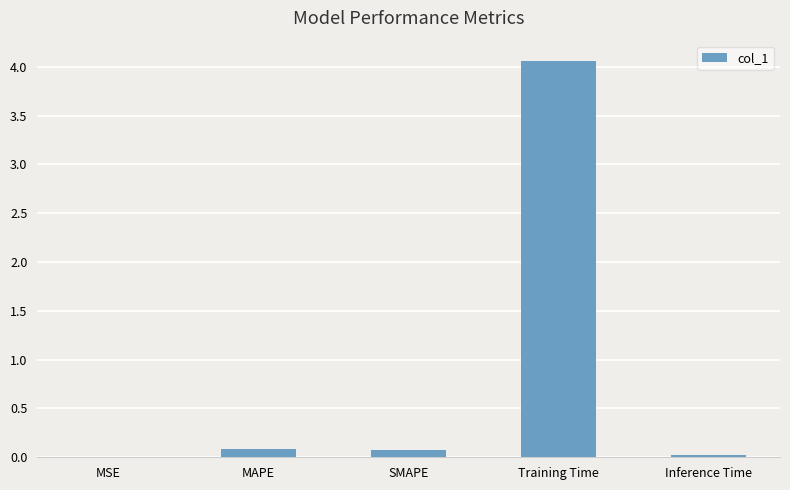

What is the greatest value displayed?

4.1